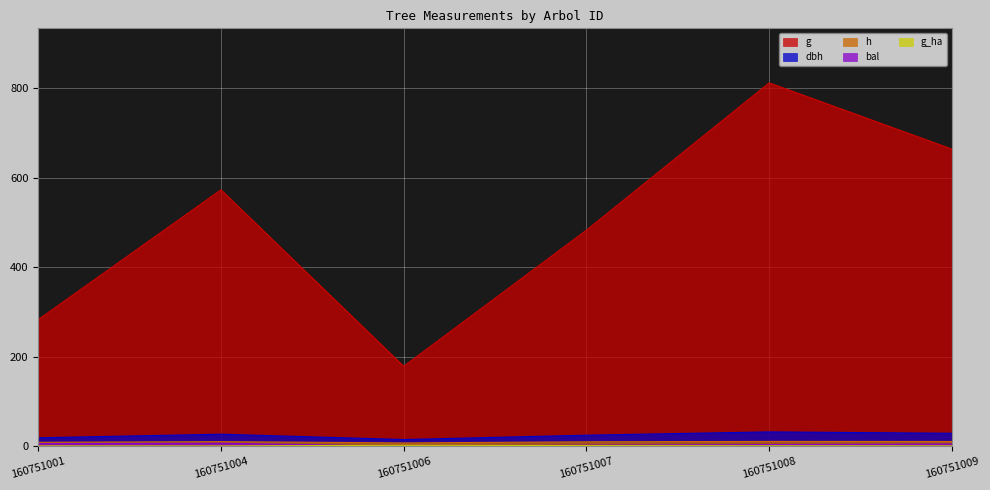

At which category does the chart reach its peak across all series?

160751008